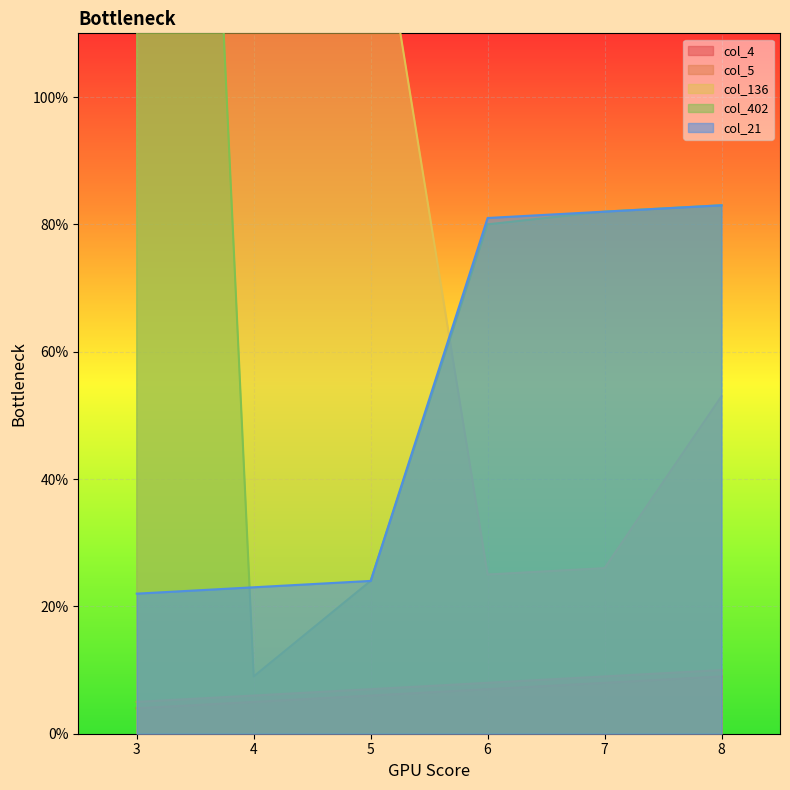

Reading left to right, extract all data points from this chart.

col_4: 3=4	4=5	5=6	6=7	7=8	8=9
col_5: 3=5	4=6	5=7	6=8	7=9	8=10
col_136: 3=137	4=138	5=139	6=25	7=26	8=53
col_402: 3=403	4=9	5=24	6=80	7=82	8=83
col_21: 3=22	4=23	5=24	6=81	7=82	8=83